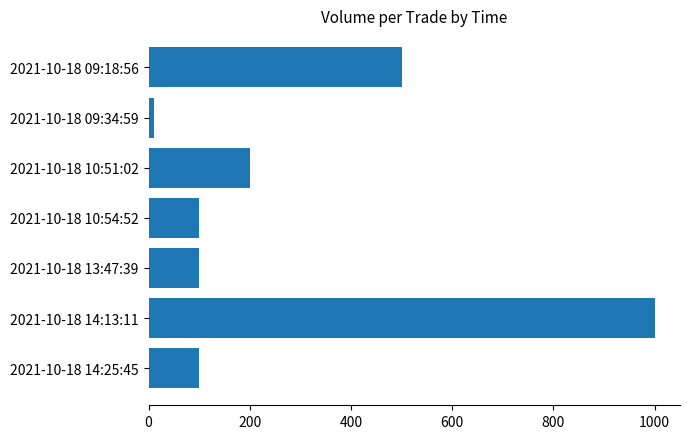

Reading bottom to top, transcribe all the data shown in this chart.

2021-10-18 14:25:45=100	2021-10-18 14:13:11=1000	2021-10-18 13:47:39=100	2021-10-18 10:54:52=100	2021-10-18 10:51:02=200	2021-10-18 09:34:59=10	2021-10-18 09:18:56=500